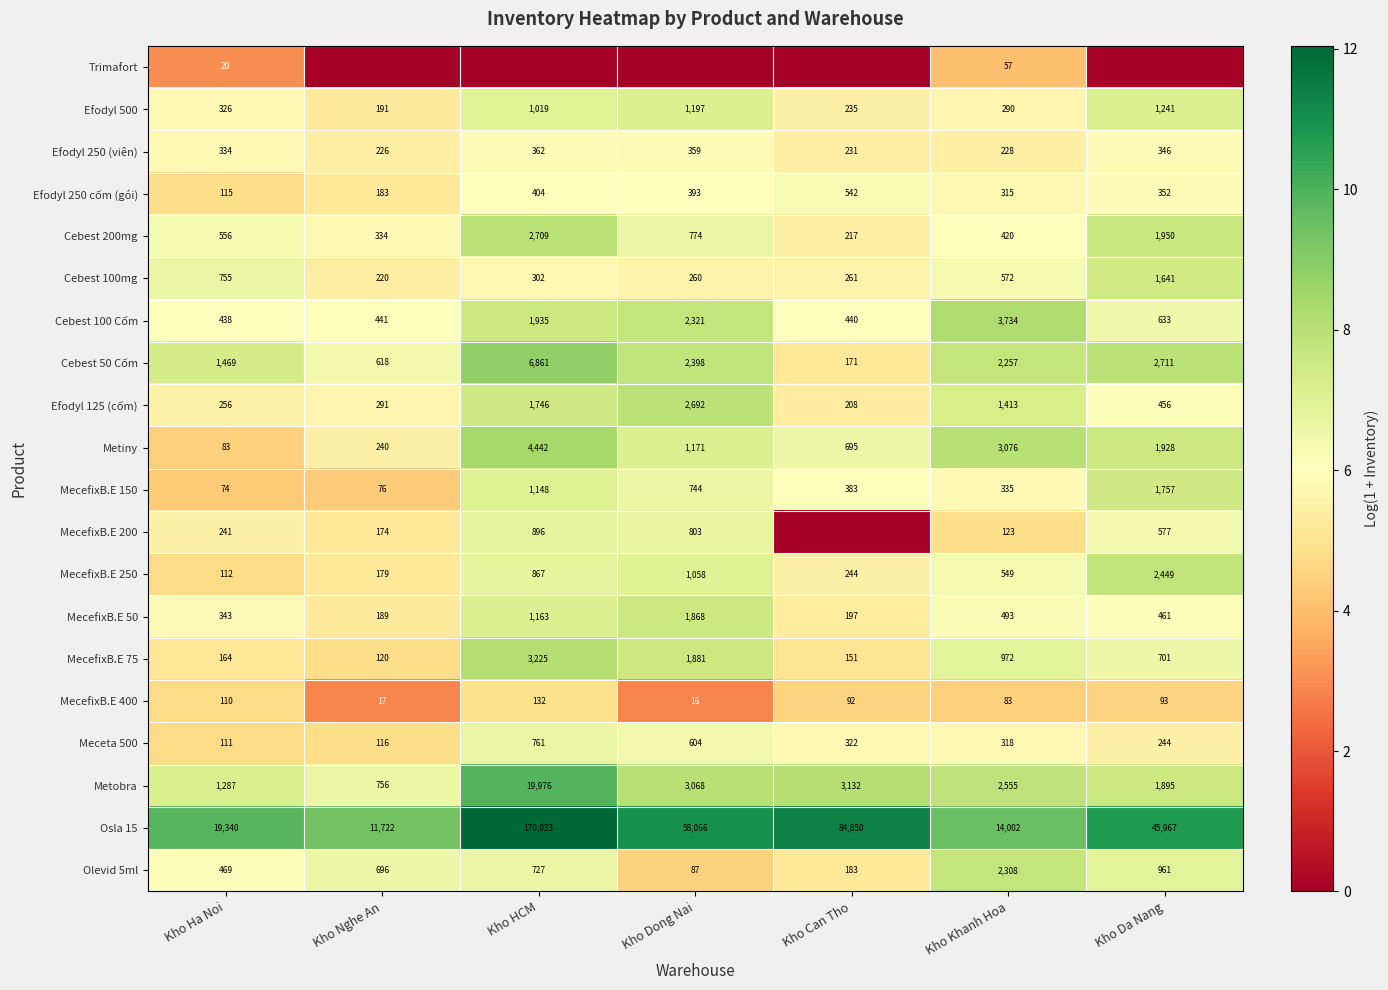

What is the maximum value for Olevid 5ml?

2308